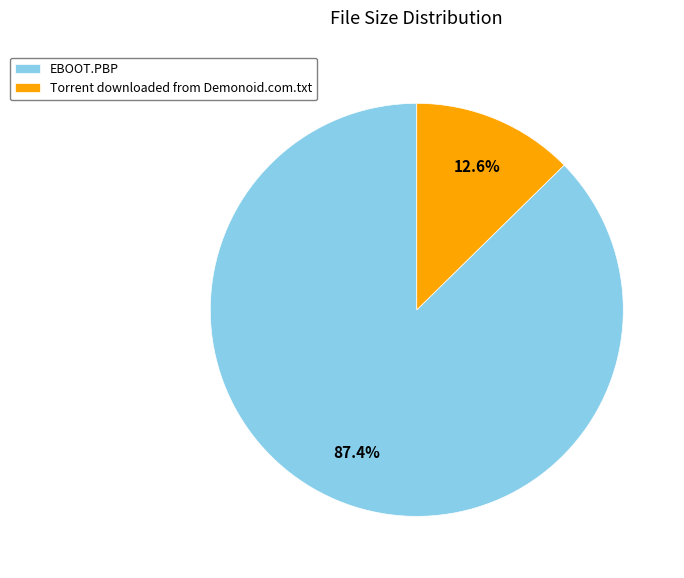

Count the number of slices in the pie.

2